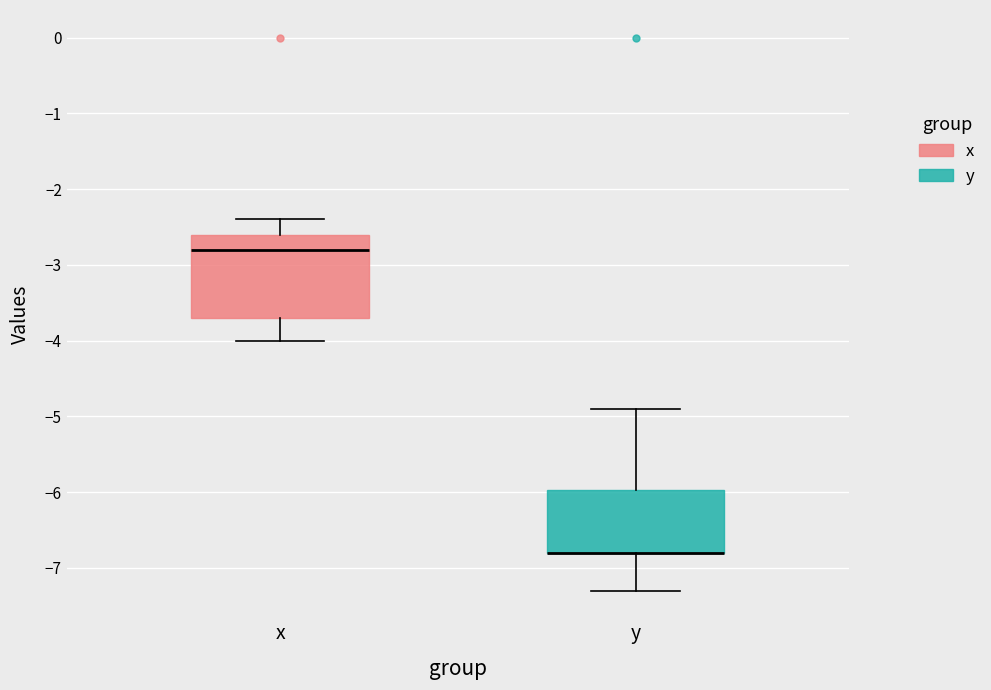

Reading left to right, read every box against the y-axis: the position of its median line, the range the box covers, and the ends of its whiskers. The values are not printed on the chart, so give them approximately, as read against the axis.

x: median -2.8, box -3.7 to -2.6, whiskers -4.0 to -2.4
y: median -6.8 (drawn on the box's lower edge), box -6.8 to -6.0, whiskers -7.3 to -4.9